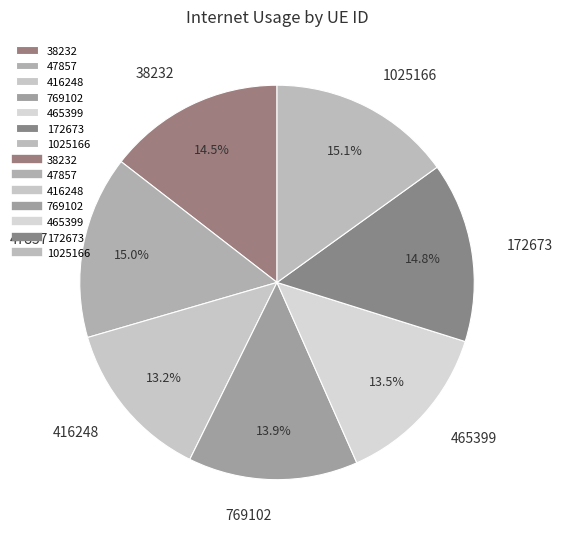

Is it true that 47857 is 7% of the pie?

False